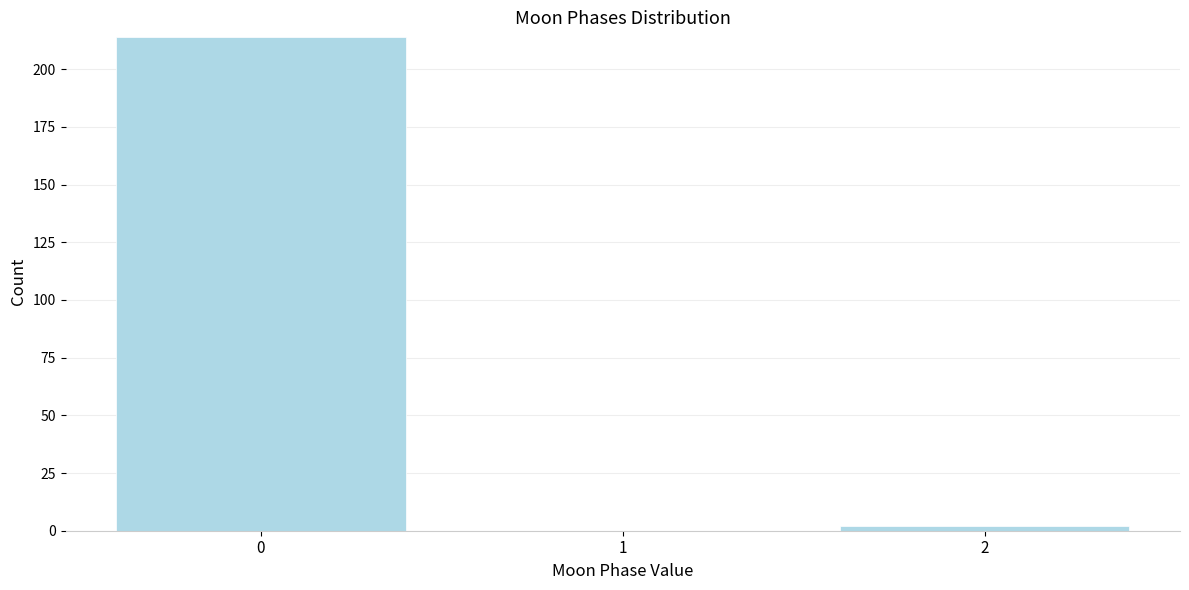

Reading left to right, transcribe all the data shown in this chart.

0=214	1=0	2=2